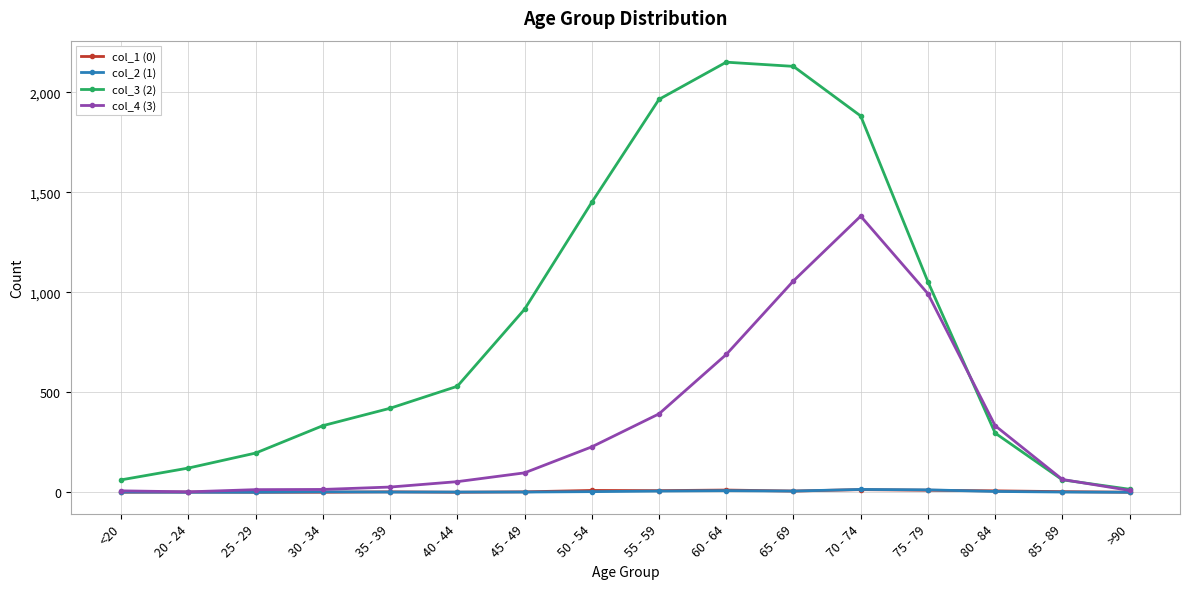

What is the label of the 8th point from the right?

55 - 59